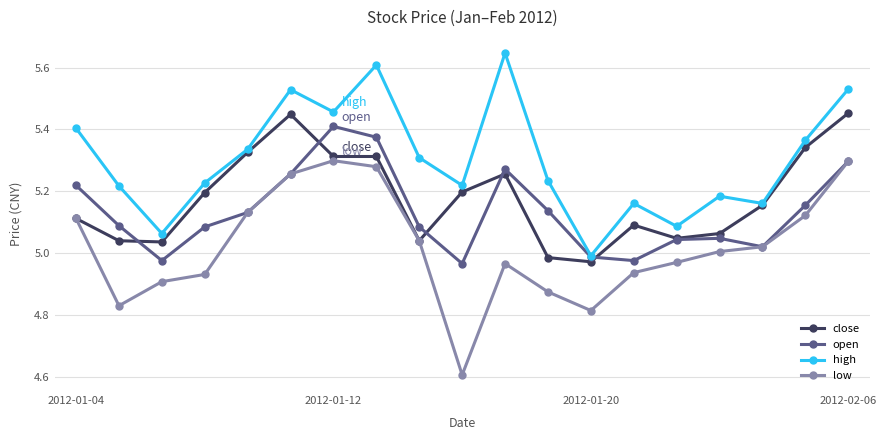

What are all the series names shown in the legend?

close, open, high, low